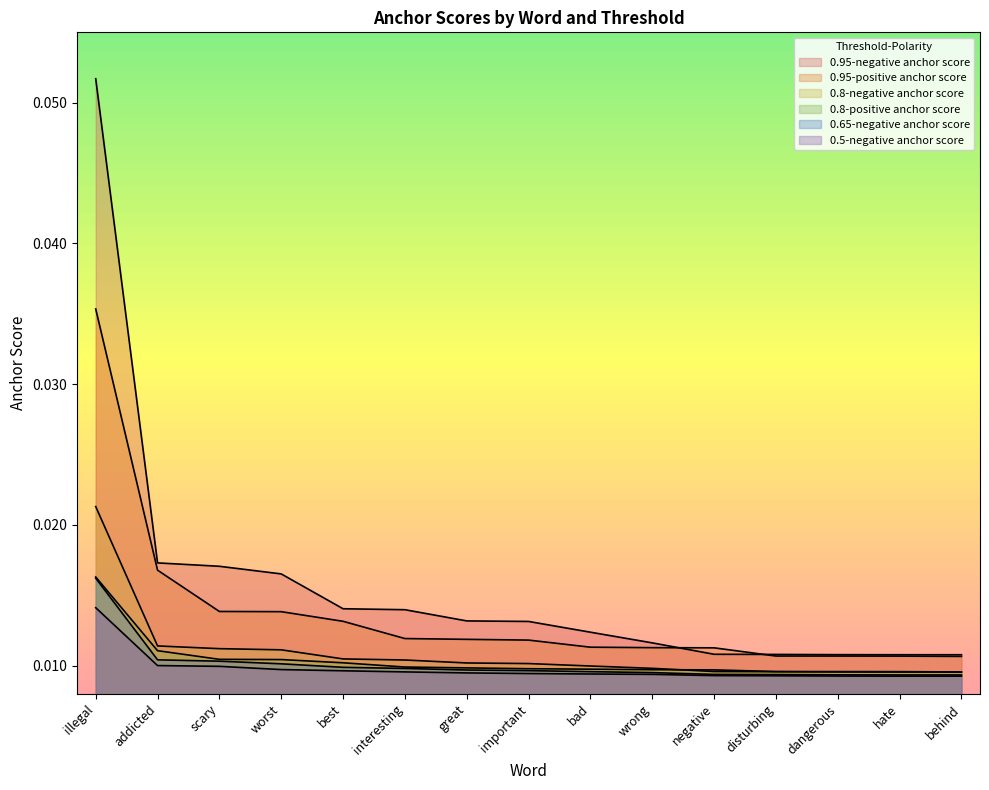

What is the label of the 3rd point from the left?

scary